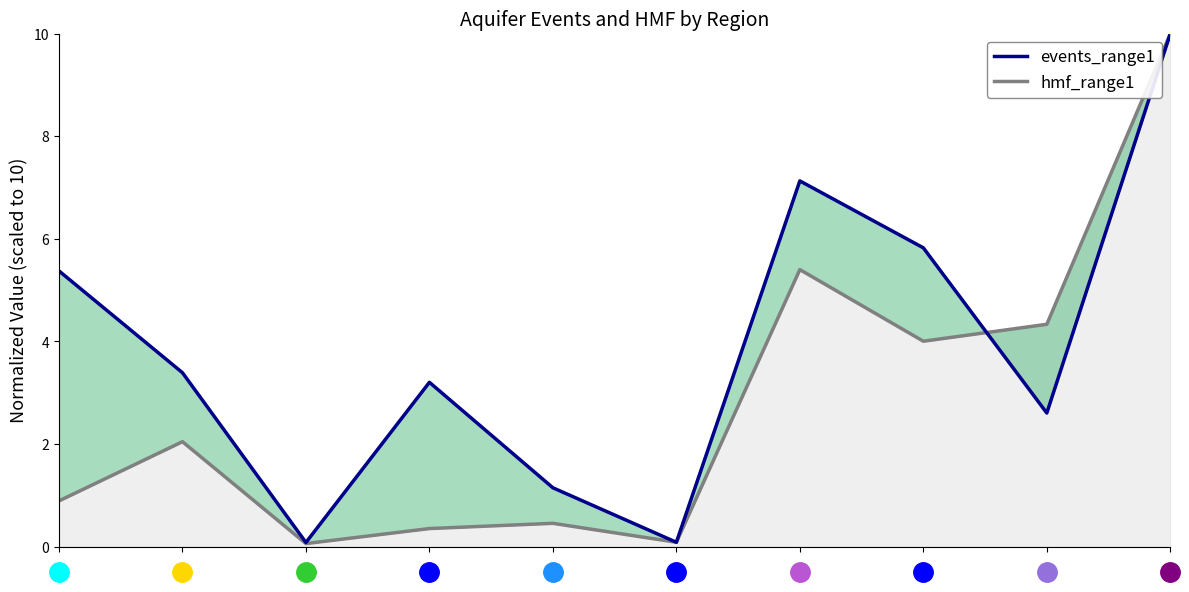

True or false: hmf_range1 and events_range1 cross at least once.

True